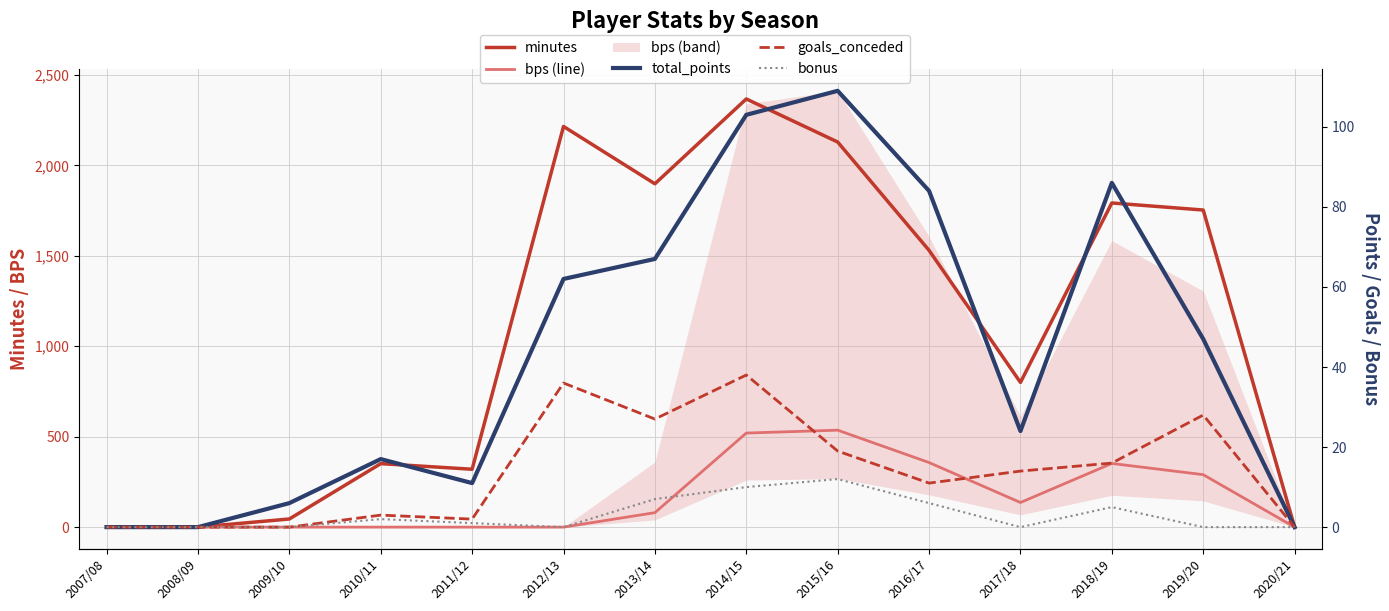

How many lines are shown in the chart?

5